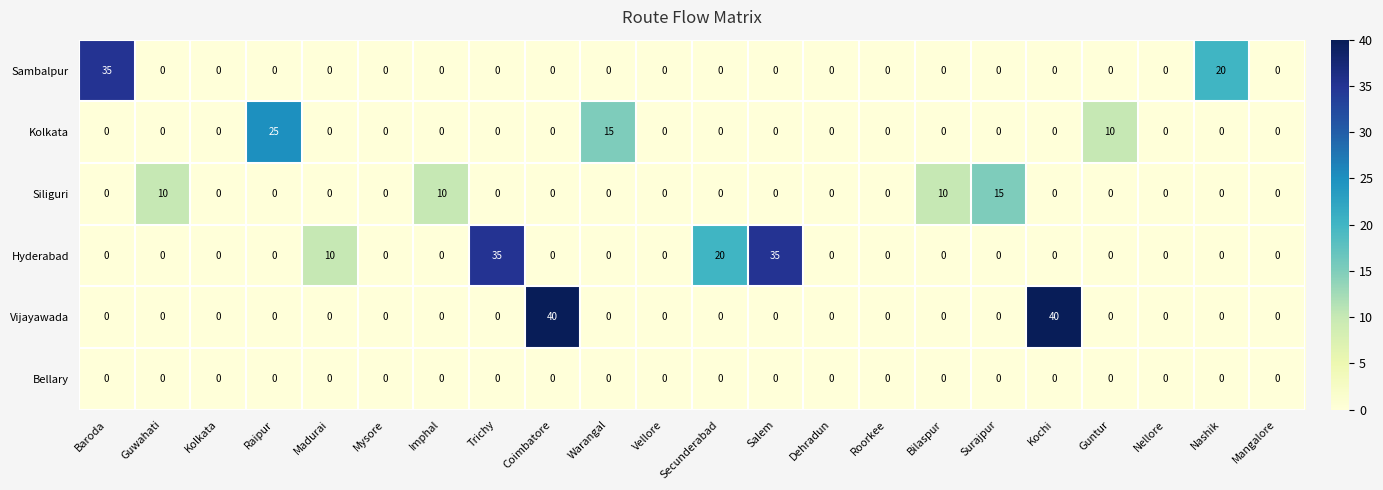

The value of Siliguri at Warangal is 0. True or false?

True